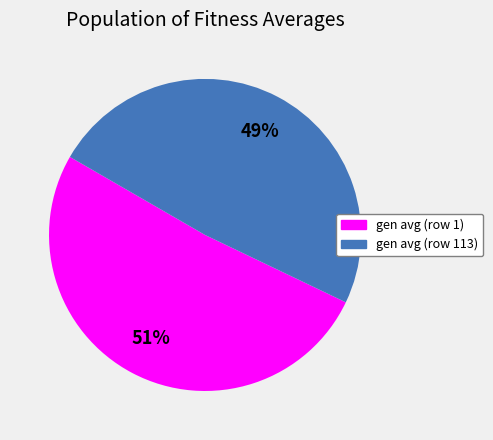

What is the smallest slice in the pie chart?

gen avg (row 113)